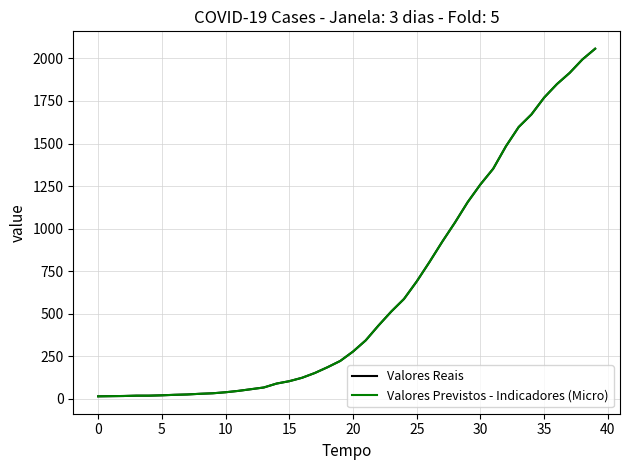

Is this an area chart (filled region under the line)?

No